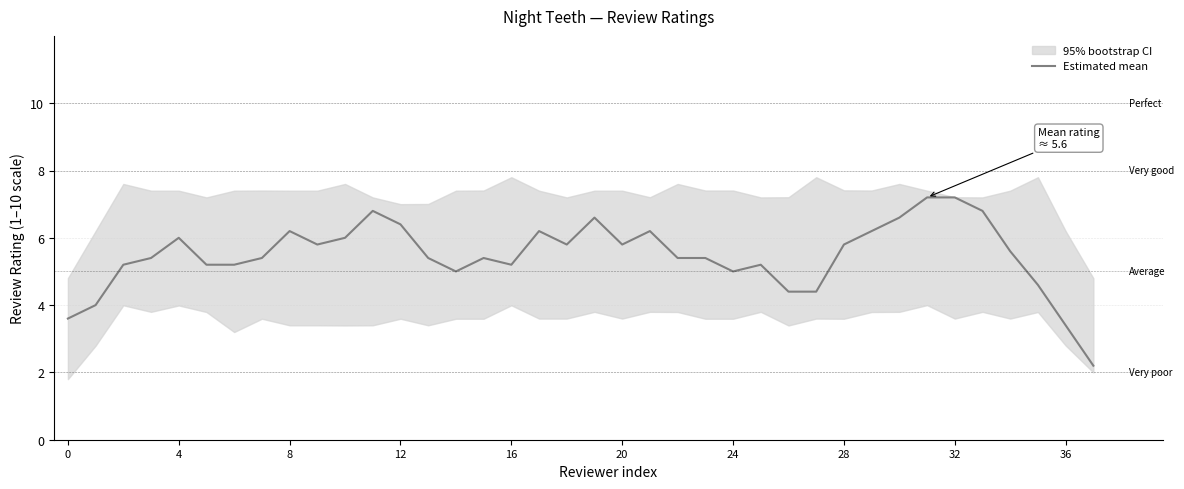

What is the sum of all values?

208.2